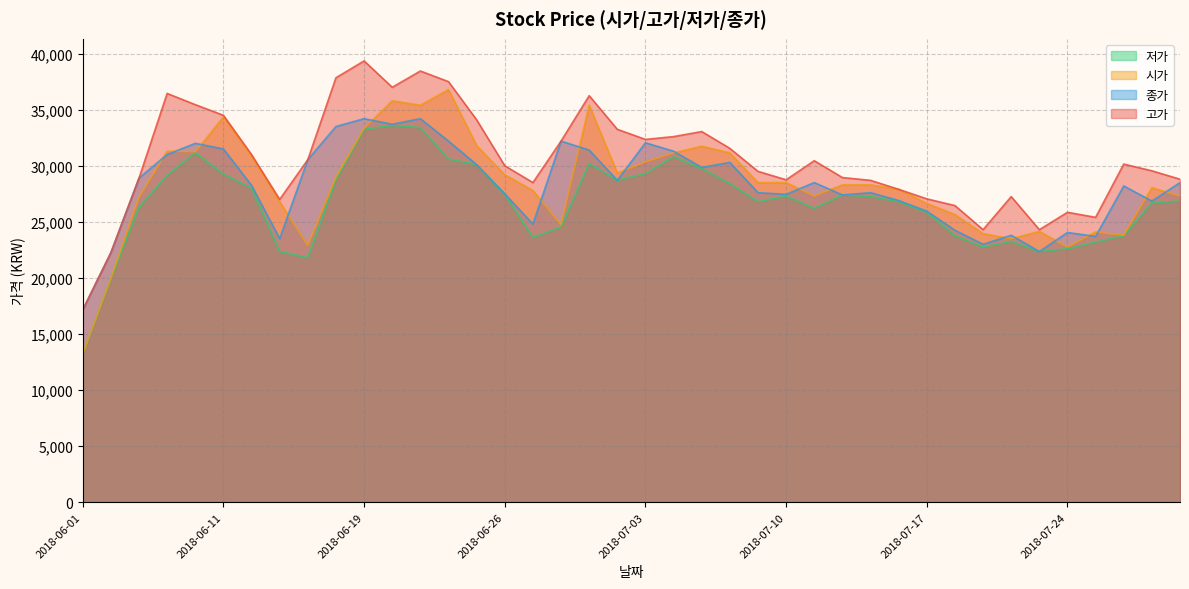

What is the spread (max minus min) of values at 2018-06-11?

5250